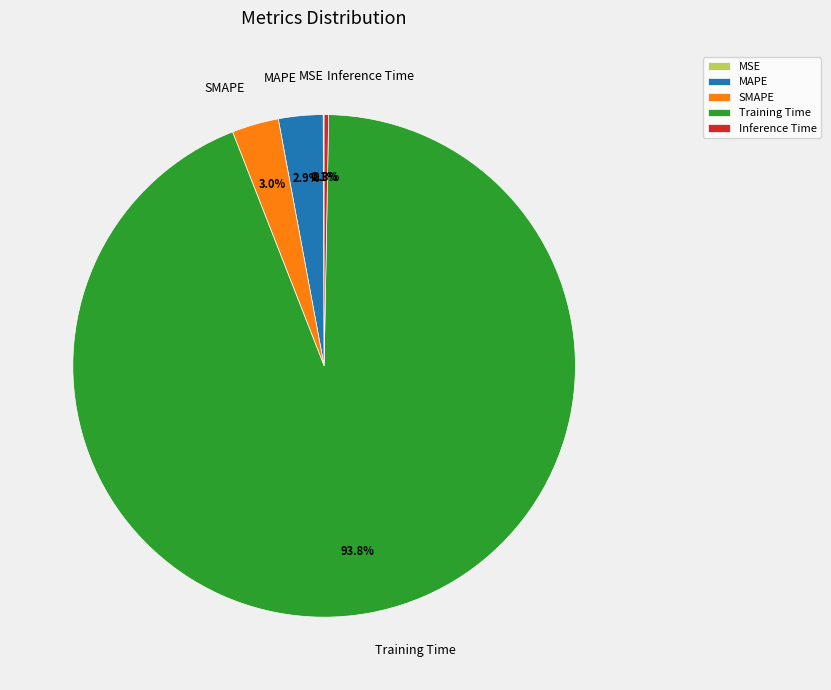

What is the majority slice?

Training Time